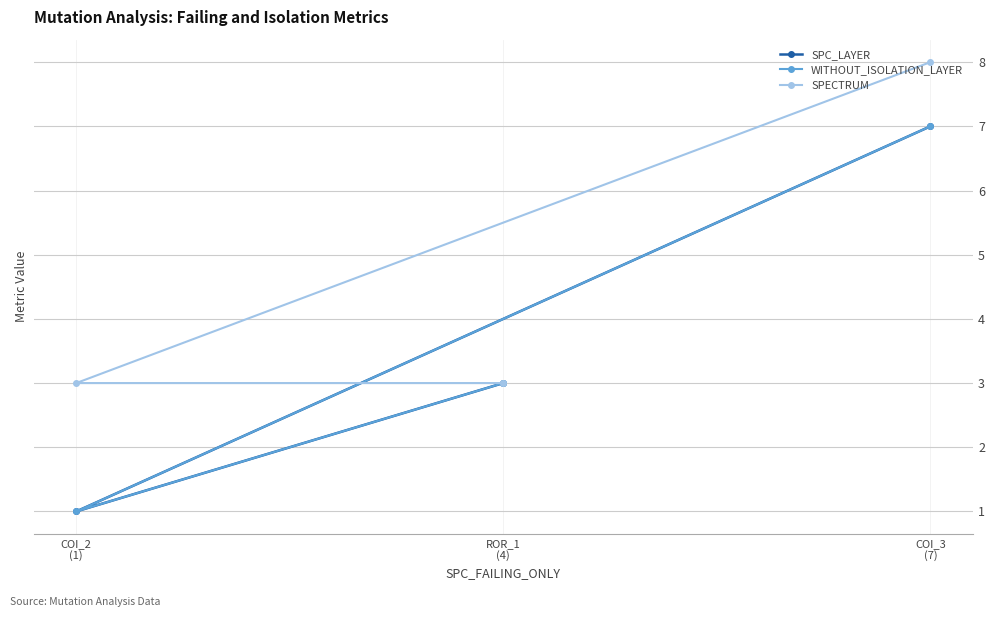

At COI_2
(1), list the series in order from smallest to largest.

SPC_LAYER, WITHOUT_ISOLATION_LAYER, SPECTRUM